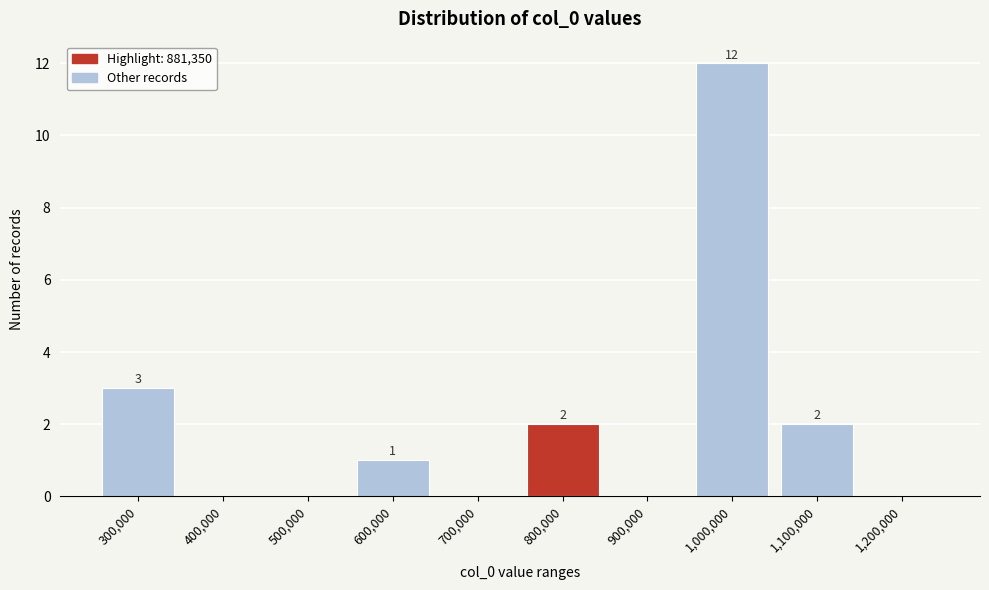

Reading left to right, extract all data points from this chart.

300,000=3	400,000=0	500,000=0	600,000=1	700,000=0	800,000=2	900,000=0	1,000,000=12	1,100,000=2	1,200,000=0